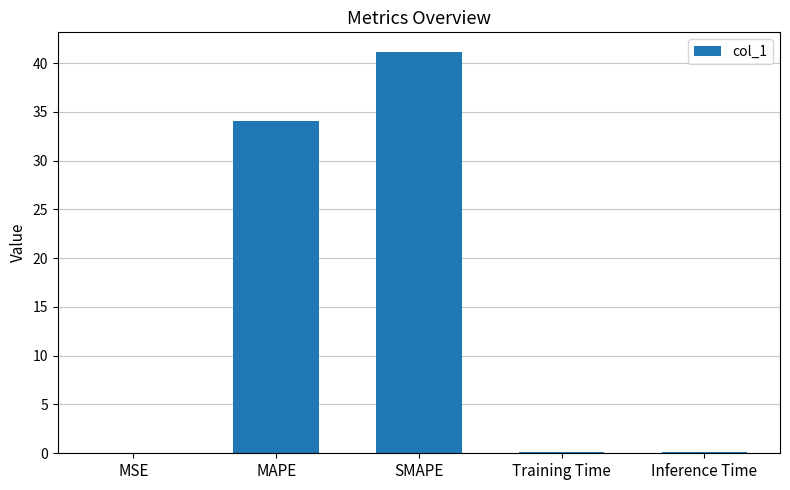

What is the sum of the values at MAPE and SMAPE?

75.2